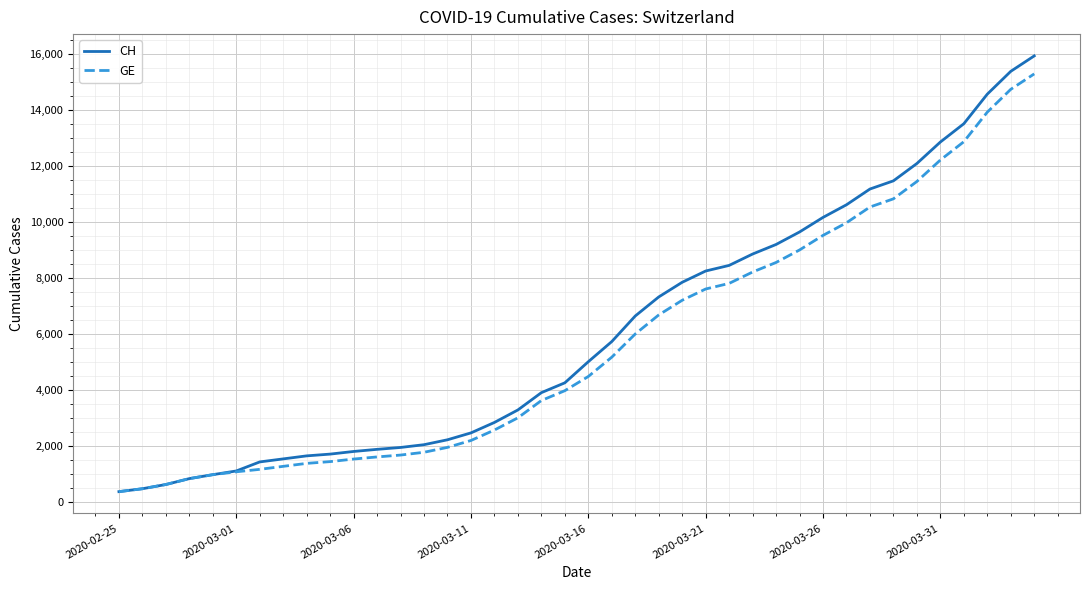

How many distinct data groups are displayed?

2